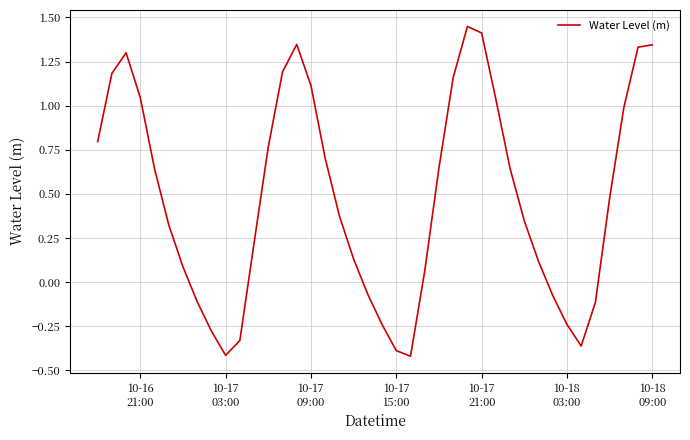

What is the difference between the maximum and minimum values?

1.9